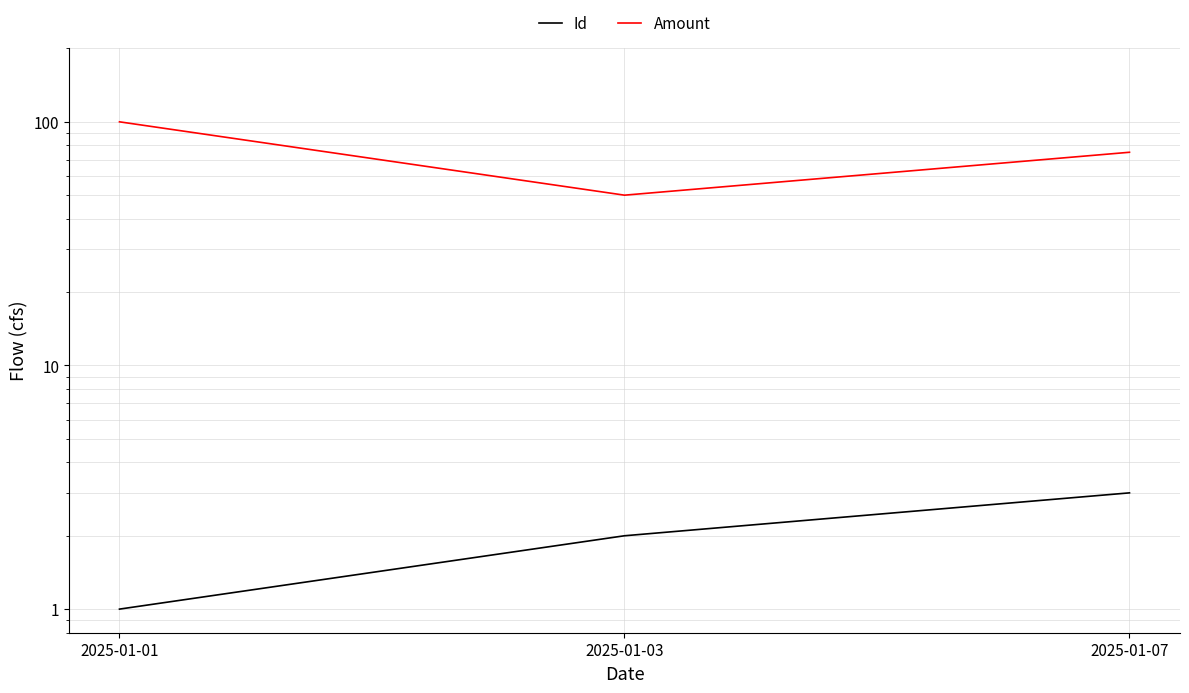

What is the value of the Id point at the 1st from the left?

1